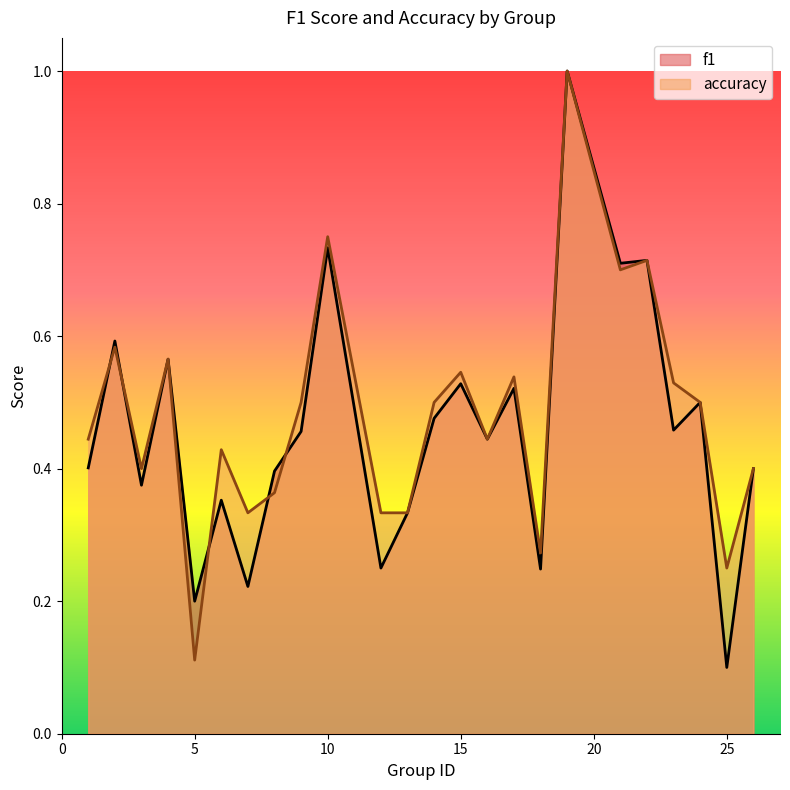

What is the value of the accuracy point at the 14th from the left?

0.5